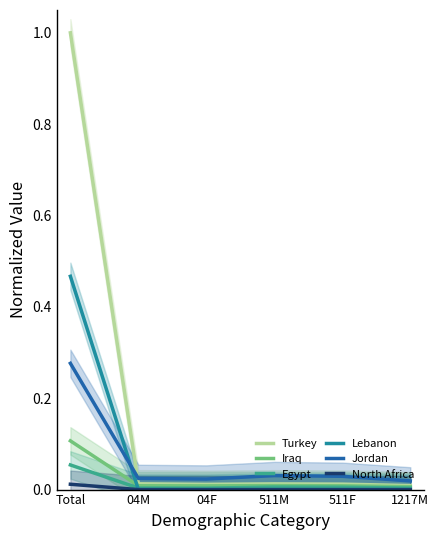

The value of Egypt at 511F is 0.0. True or false?

False